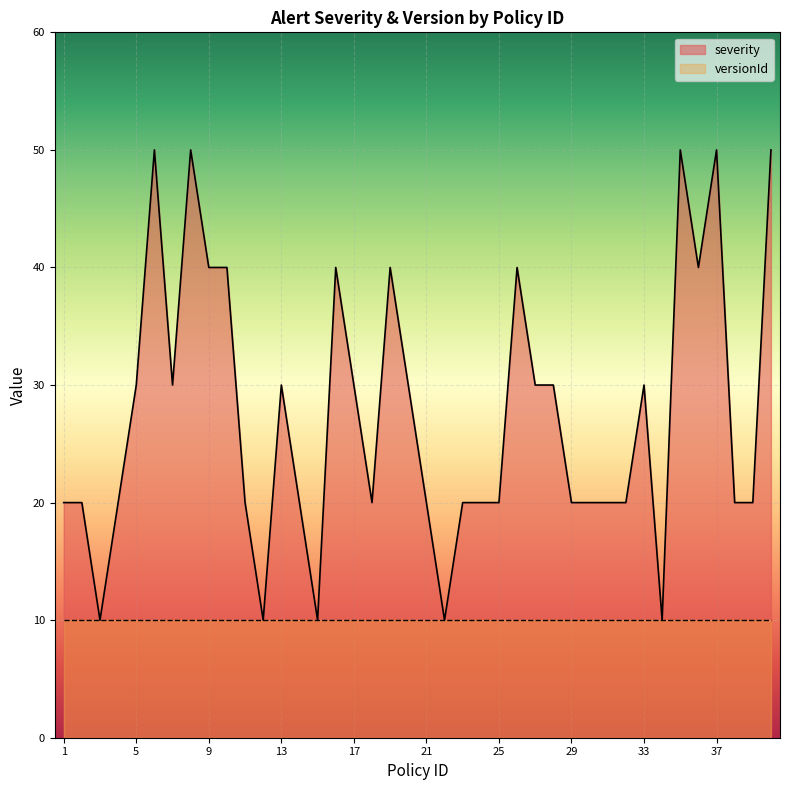

What is the value of the 20th point from the left?

30